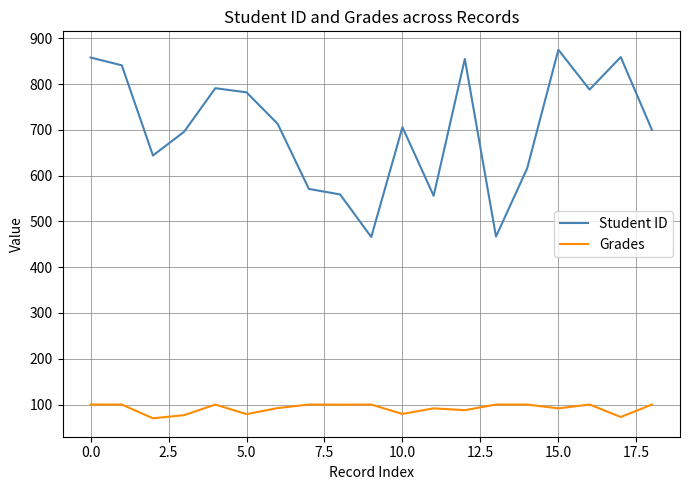

True or false: Student ID and Grades intersect in this chart.

False